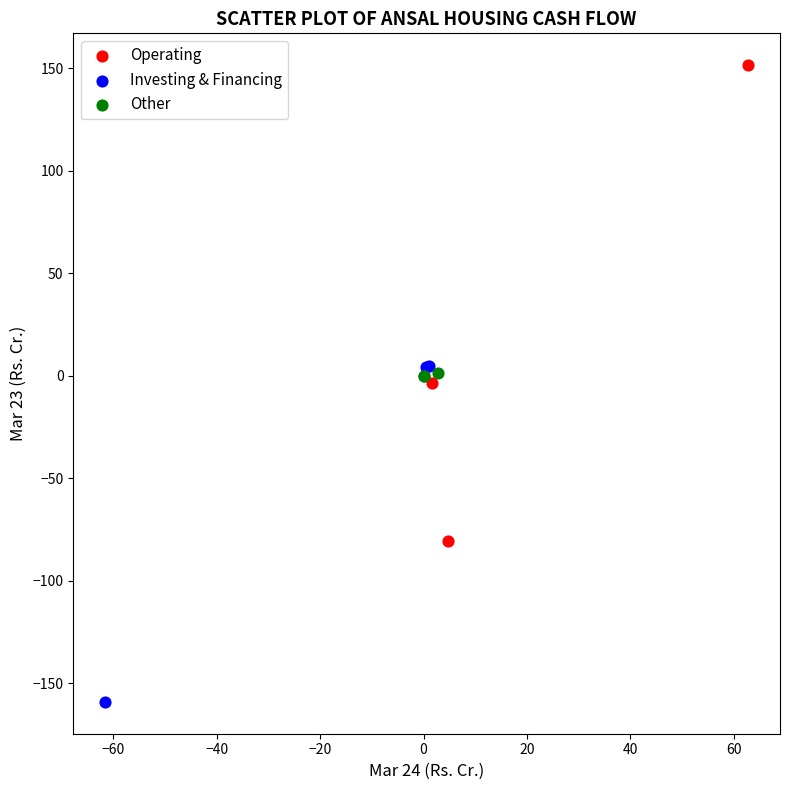

Which series reaches the minimum Y coordinate?

Investing & Financing